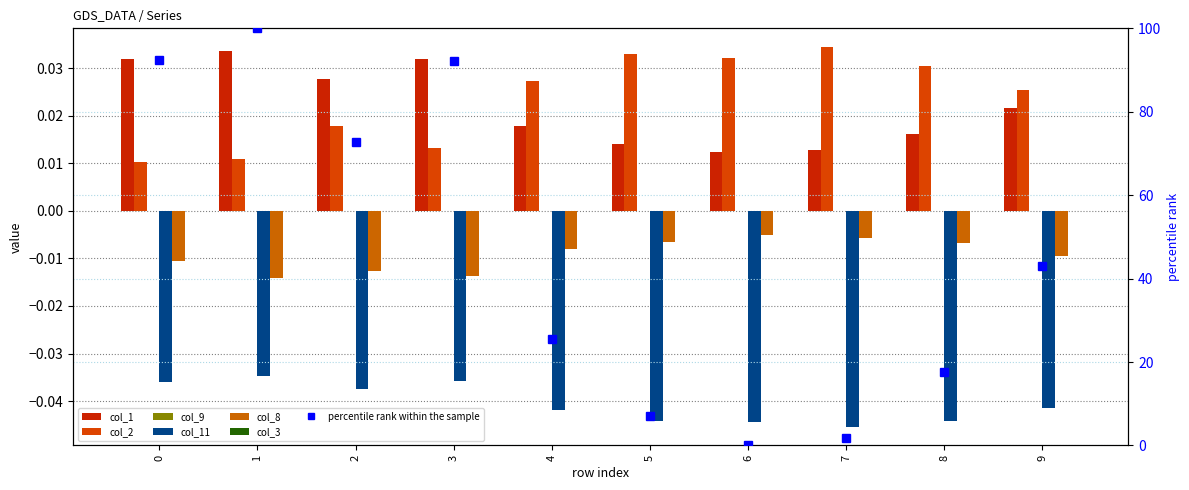

At which label does col_11 reach its minimum?

7